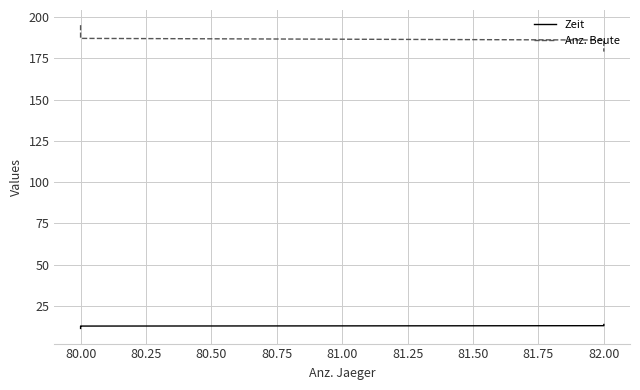

What is the sum of all Zeit values?

139.5